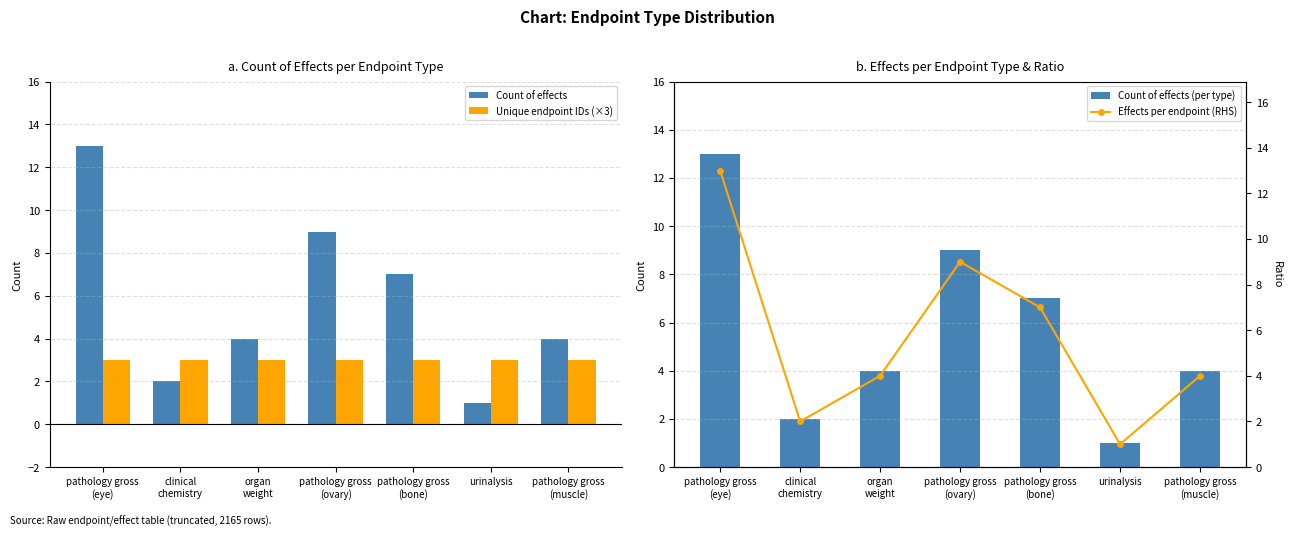

Which label corresponds to the smallest value in the chart?

urinalysis